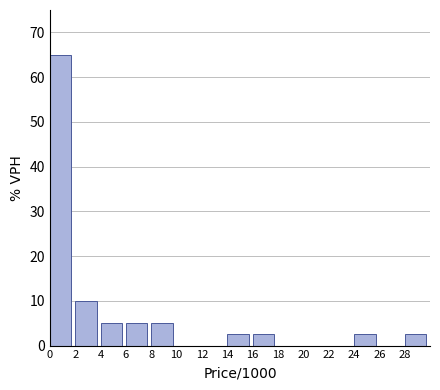

What is the height of the bar covering 14 to 16 on the x-axis? The values are not printed on the chart, so give them approximately, as read against the axis.

3